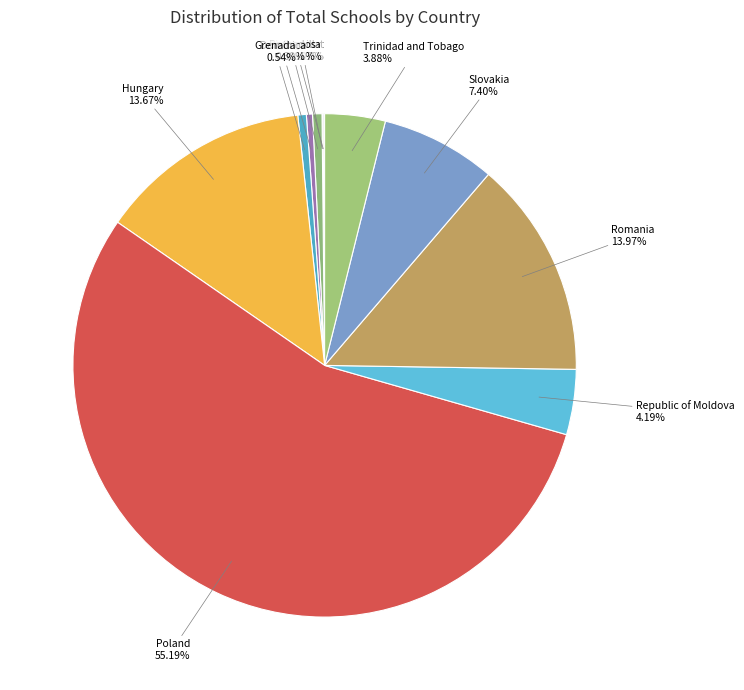

To the nearest percent, what is the difference between the largest and smallest slice percentages?

55%